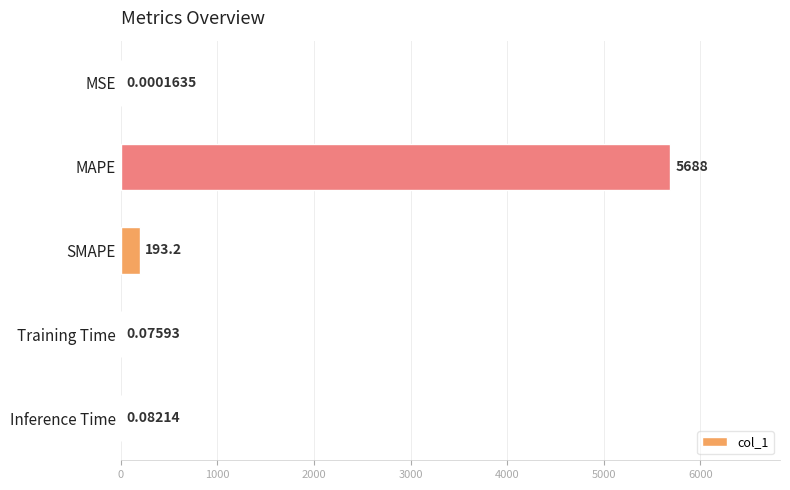

At which category does the chart reach its peak across all series?

MAPE